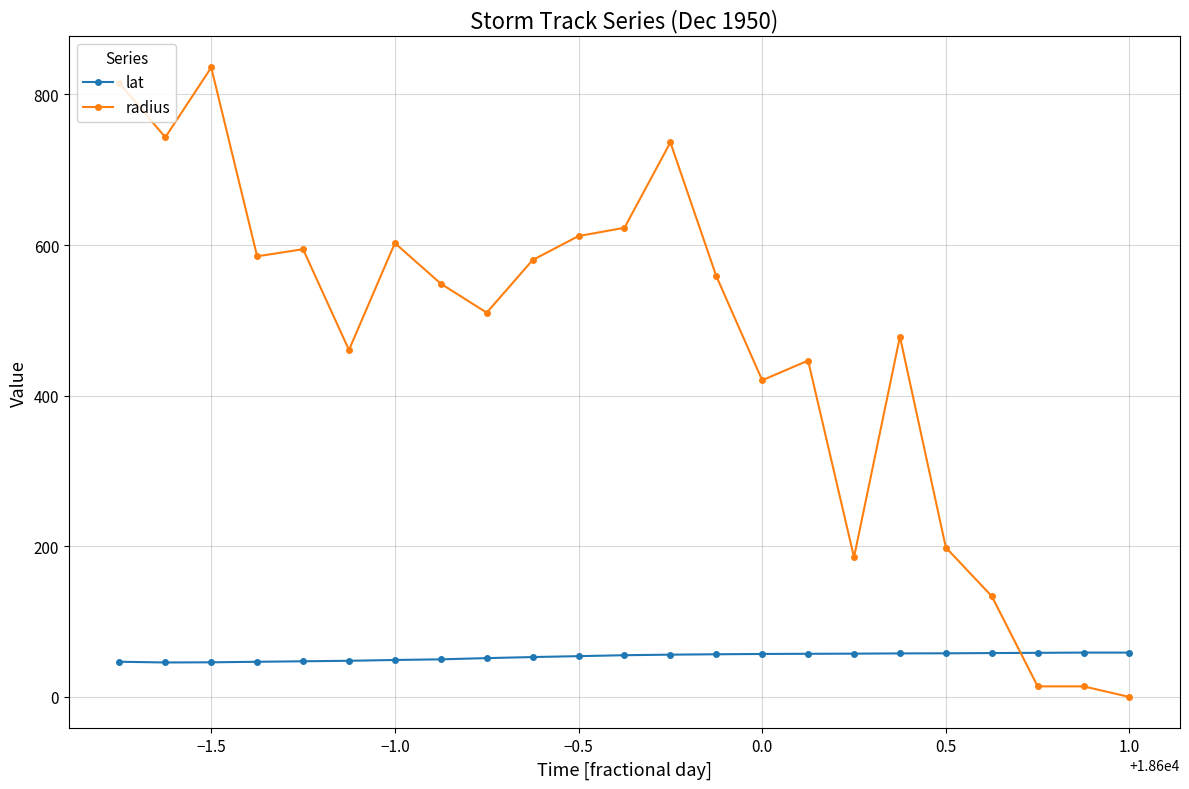

At how many categories does at least one series exceed 335?

17